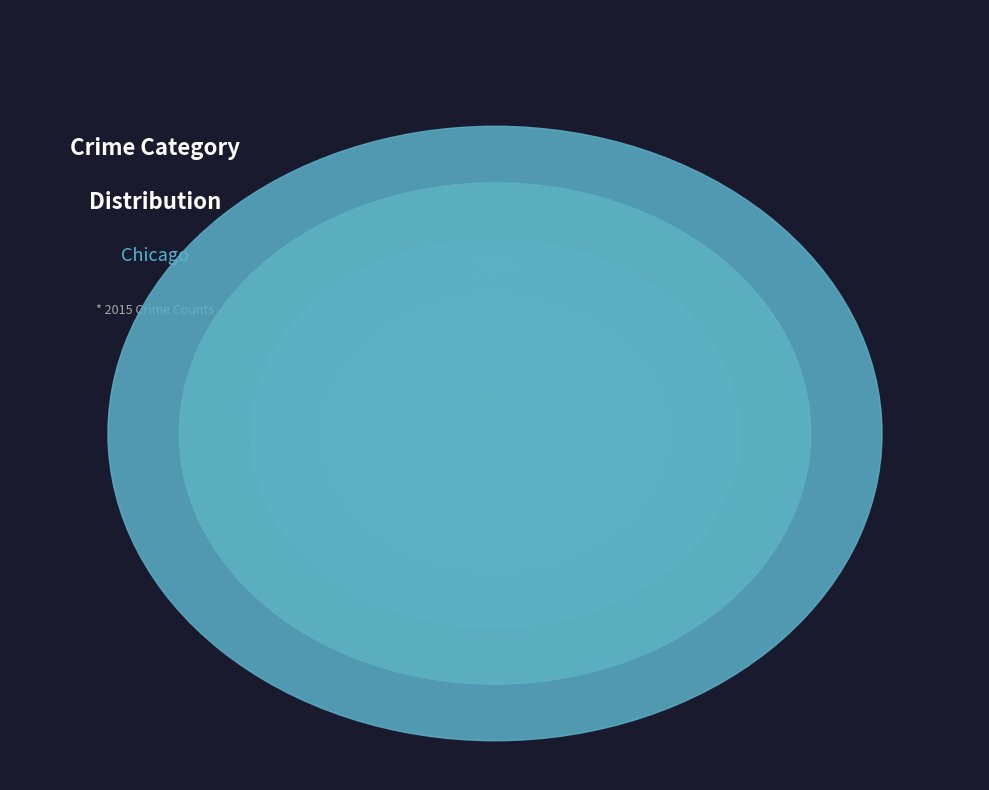

Combined, do Criminal Sexual Assault and Aggravated Assault account for over 50%?

No